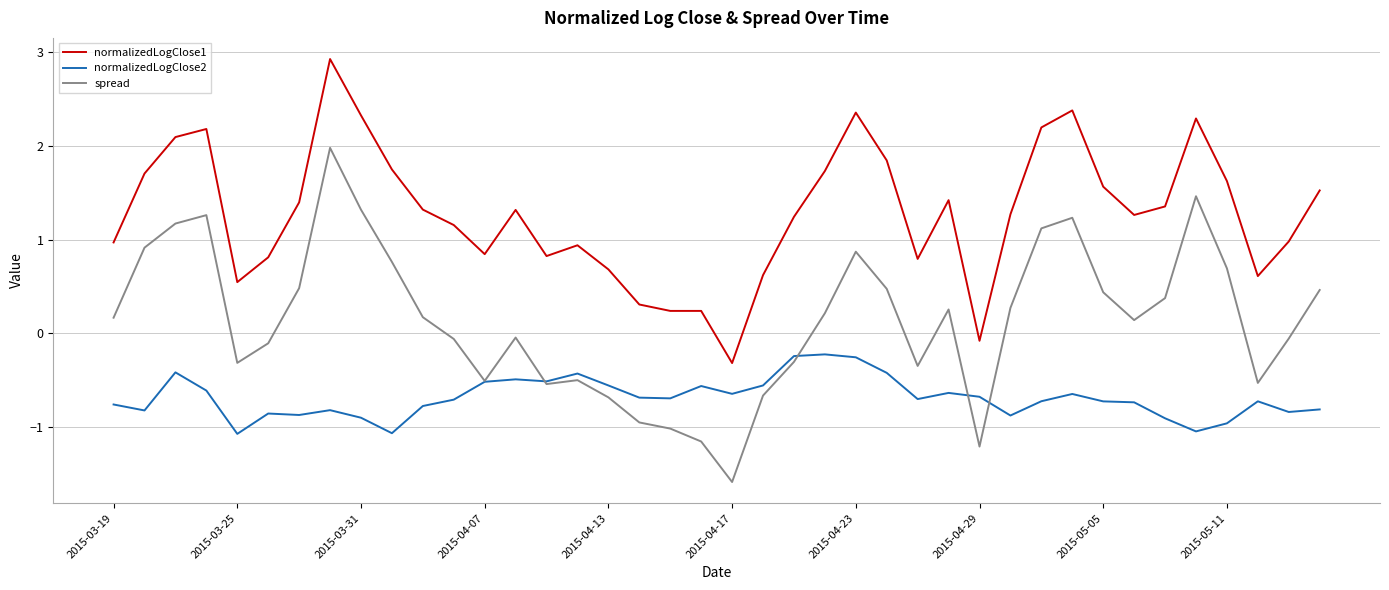

Which series has the largest total across all categories?

normalizedLogClose1